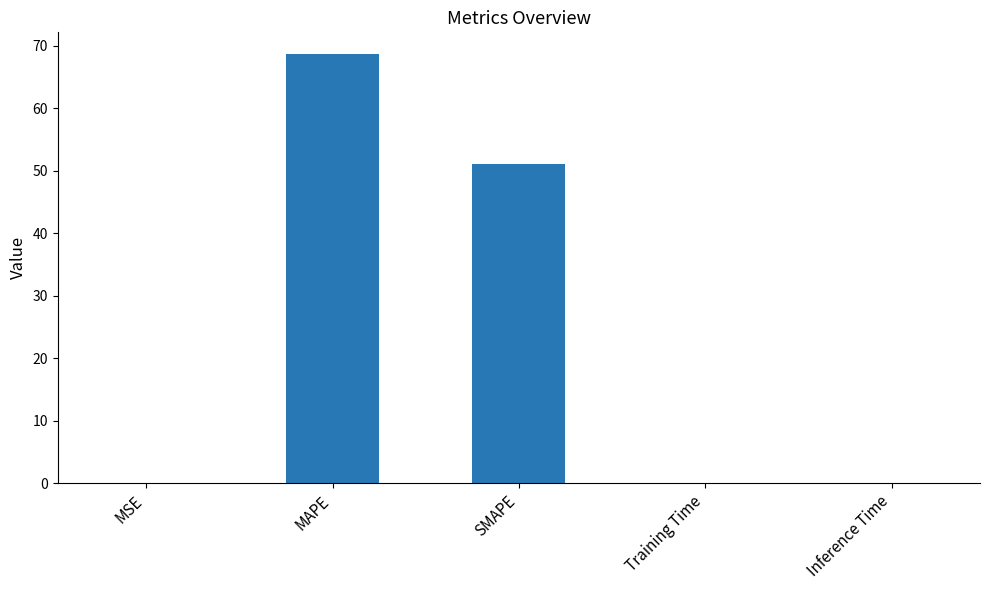

The chart shows a value of 0.0 at MSE. True or false?

True